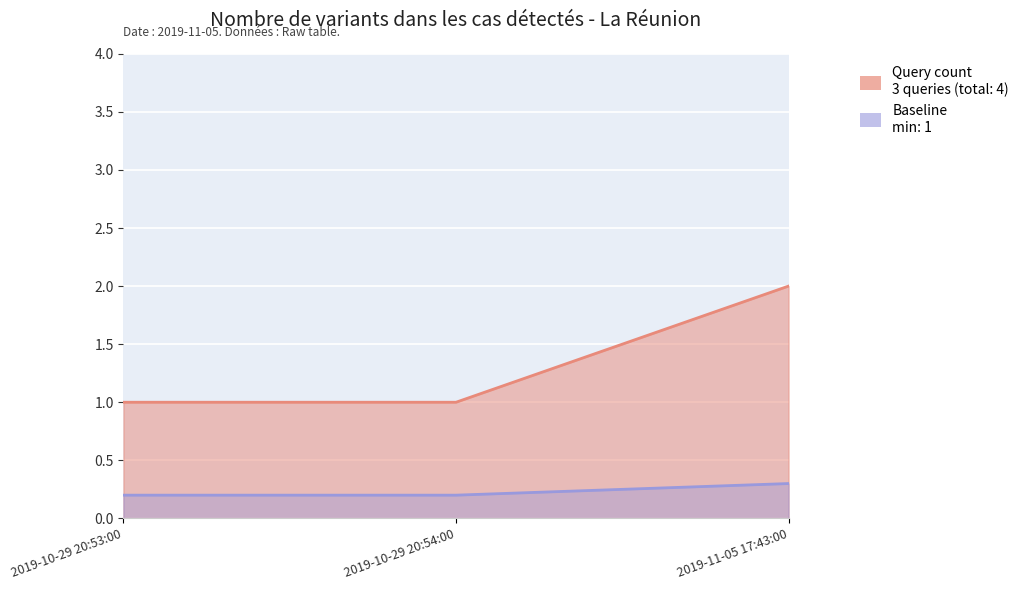

Count the number of values greater than 1.

1